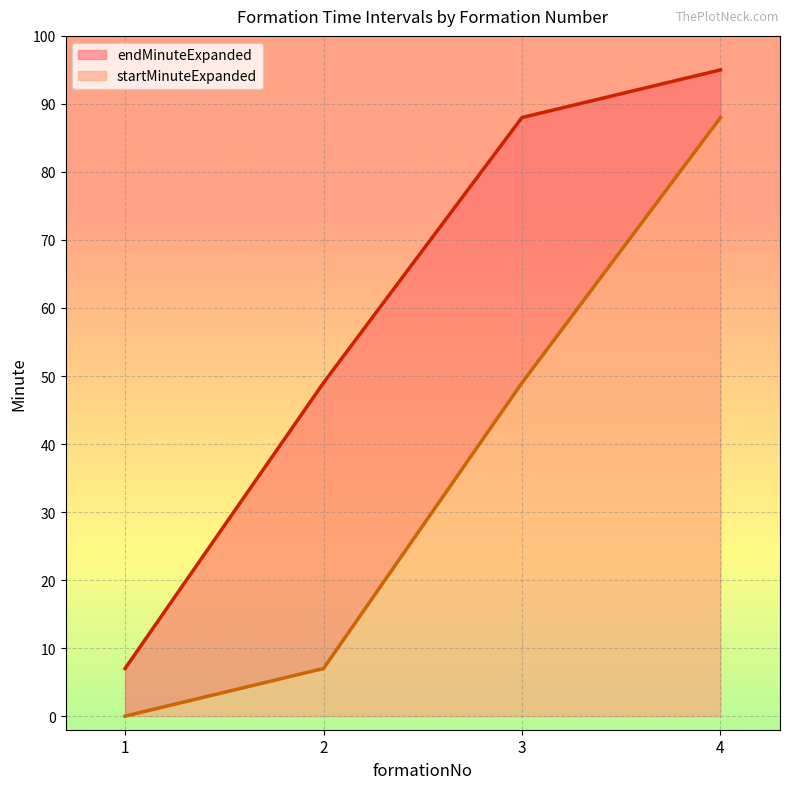

Rank the series by their average value, from lowest to highest.

startMinuteExpanded, endMinuteExpanded